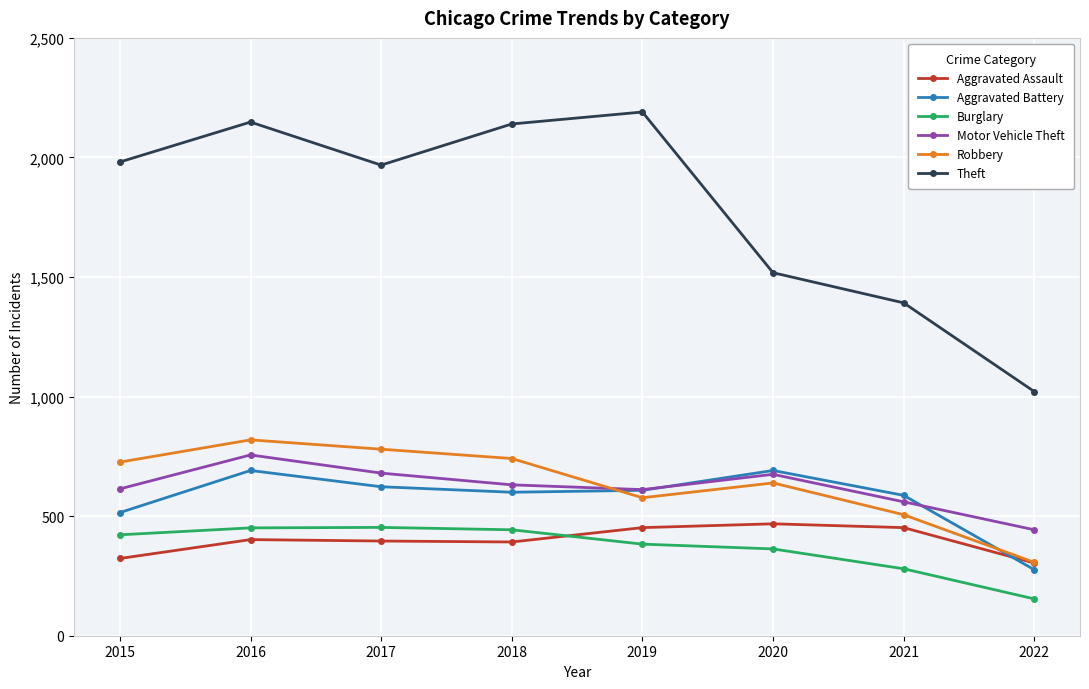

What is the spread (max minus min) of values at 2020?

1155